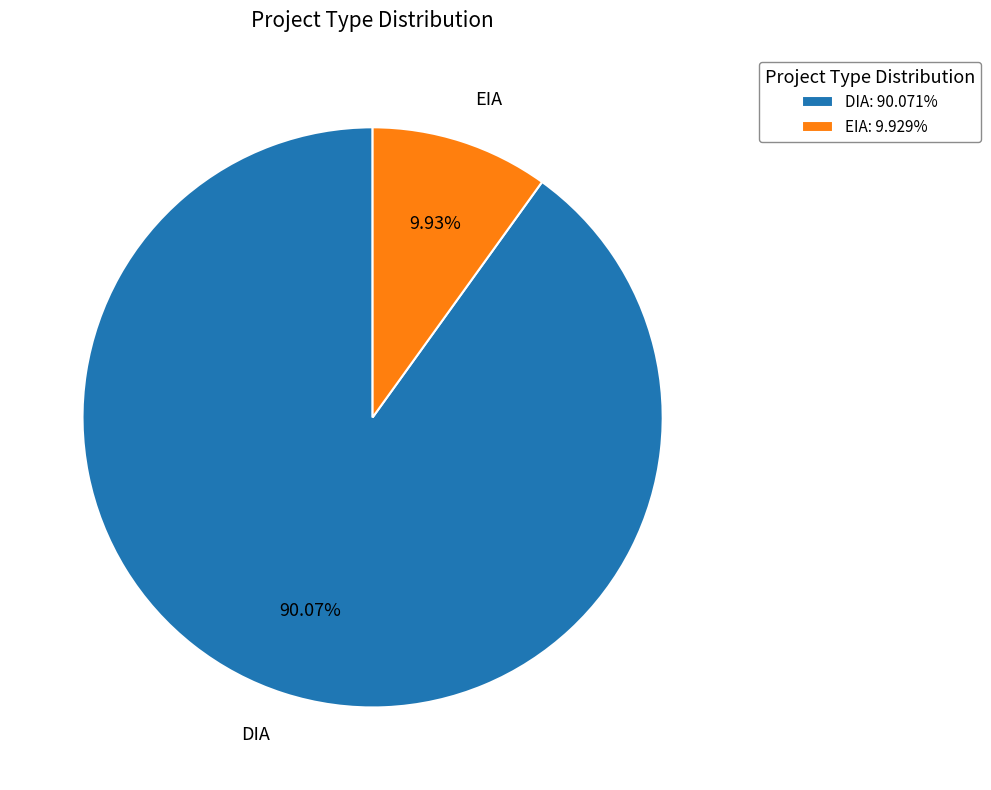

Rank the categories by value from highest to lowest.

DIA, EIA